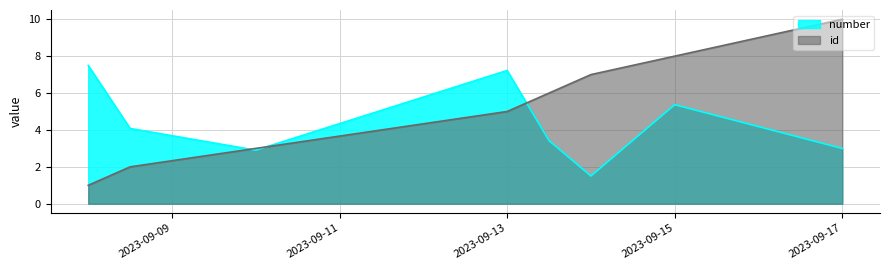

Which series has the largest range (max minus min)?

id